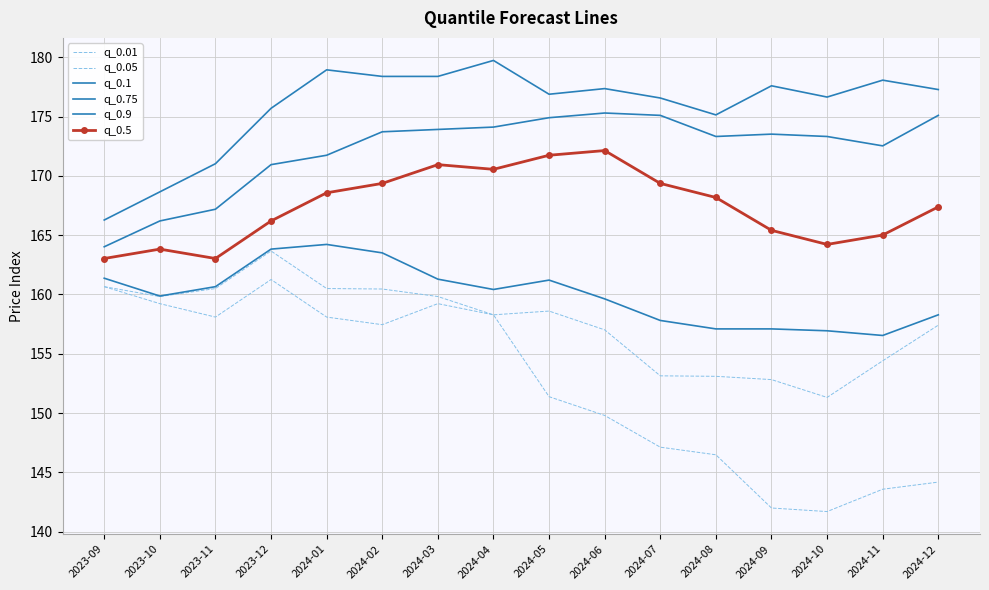

True or false: q_0.5 and q_0.75 cross at least once.

False